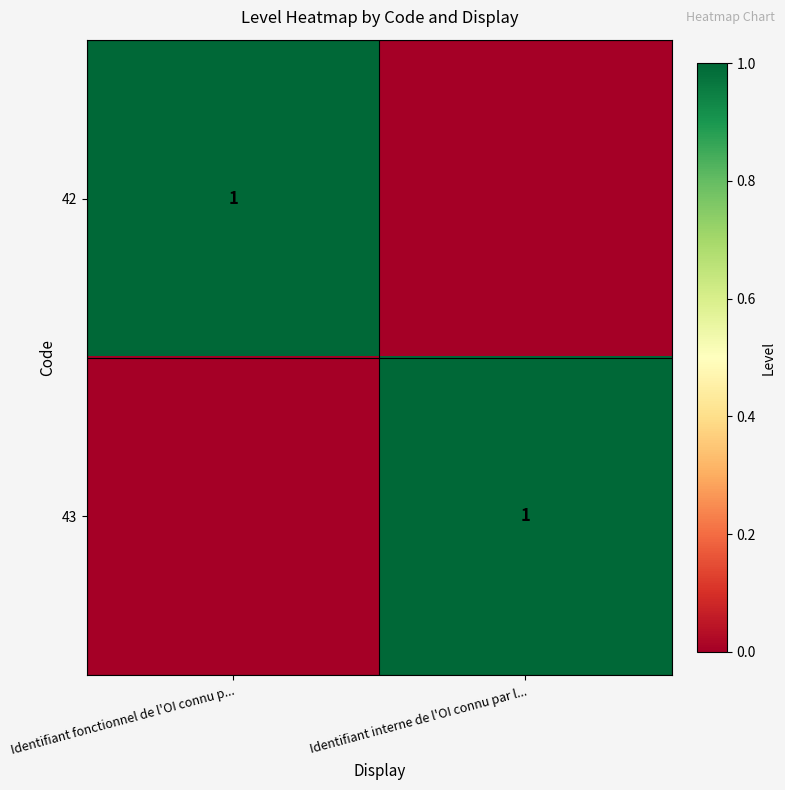

Is it true that 43 equals 1 at Identifiant interne de l'OI connu par l...?

True